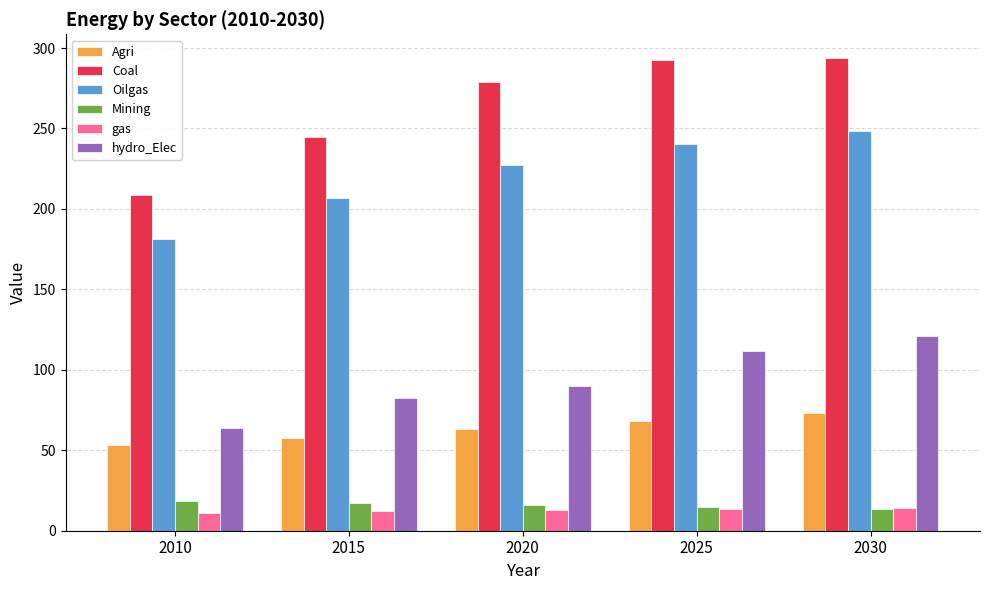

What is the value of the Agri bar at the 3rd from the left?

63.4